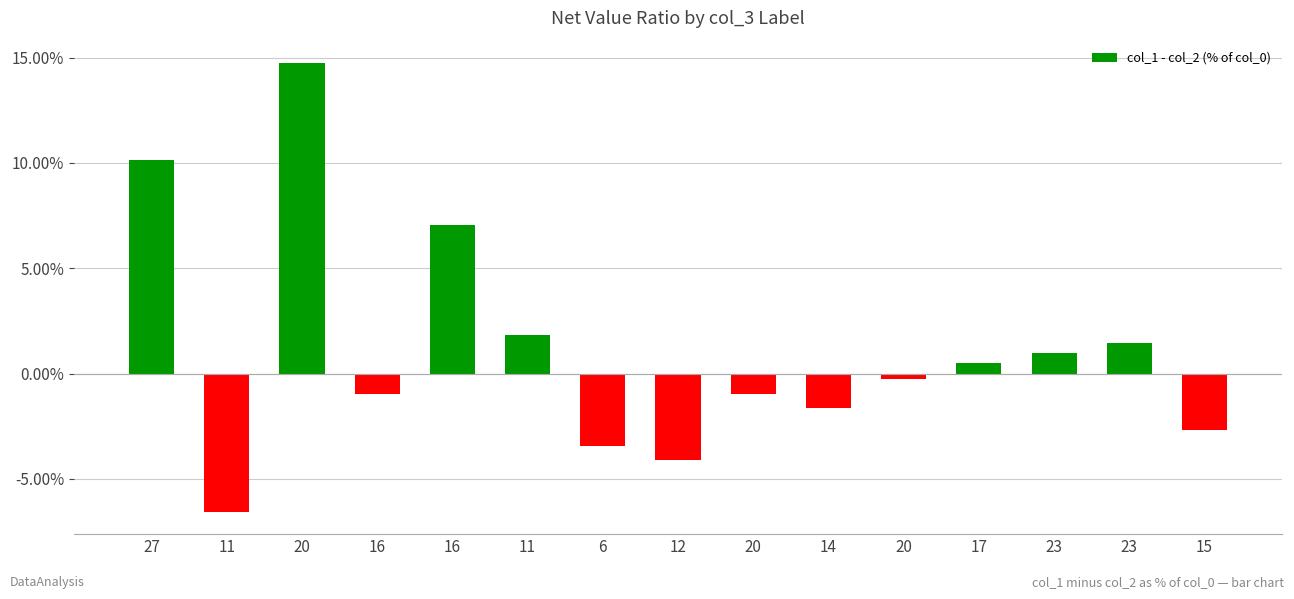

How many negative values are there?

8